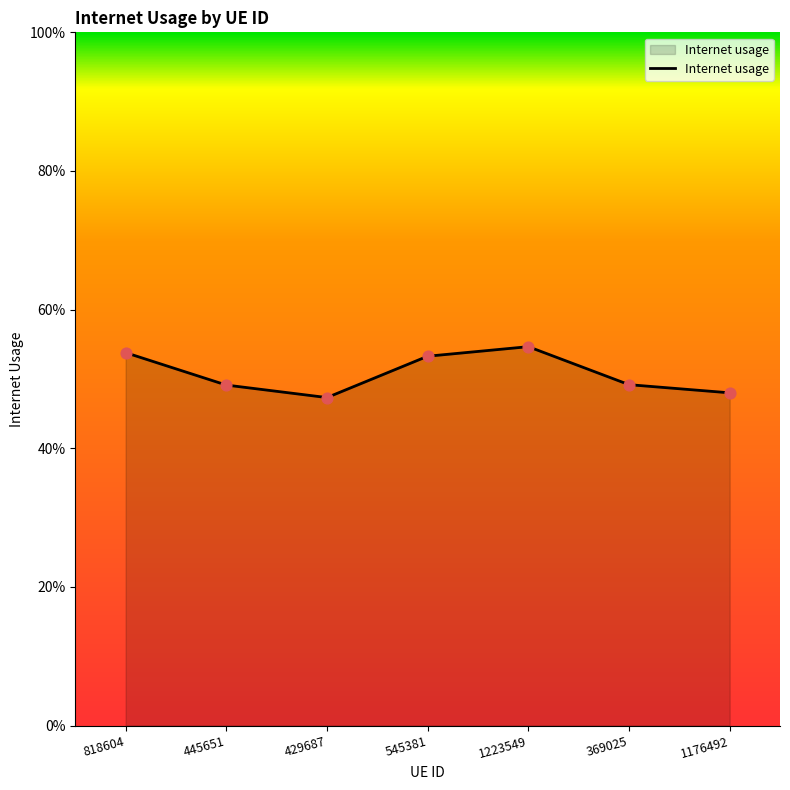

Does the chart have visible grid lines?

No